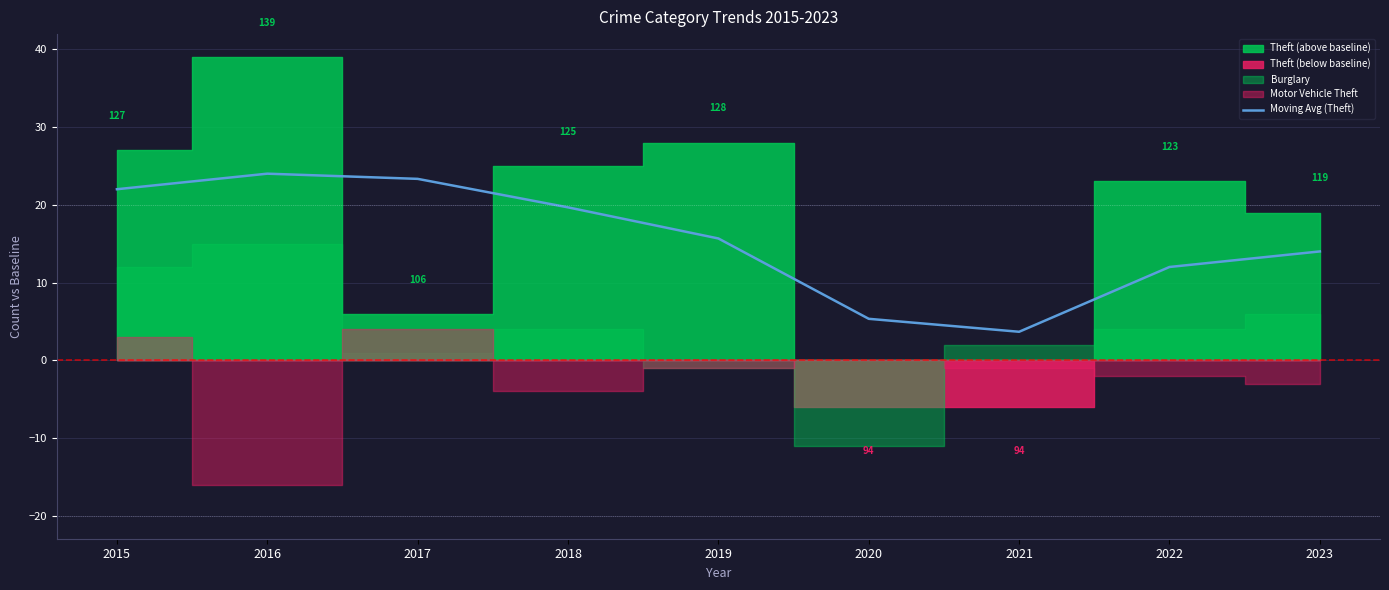

What is the sum of all values?

139.7